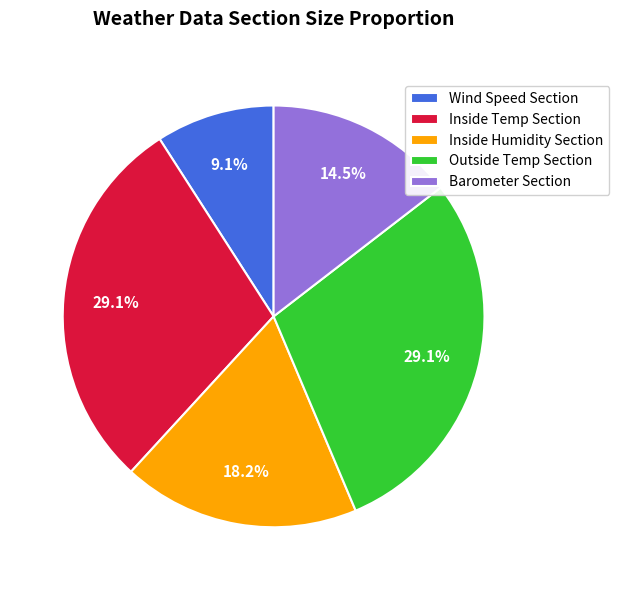

Which slice is the smallest?

Wind Speed Section